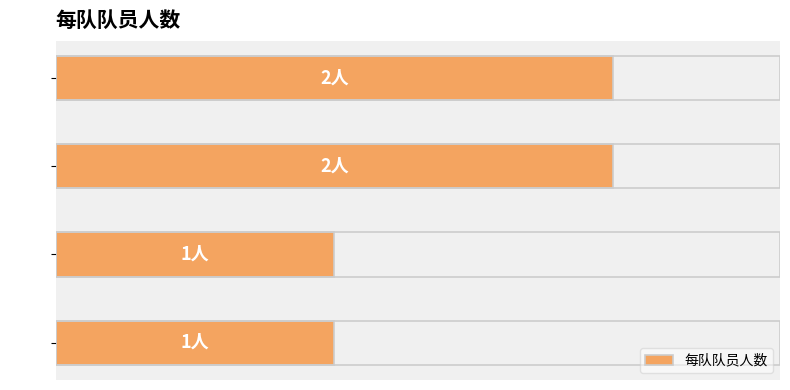

Does the chart contain any negative values?

No